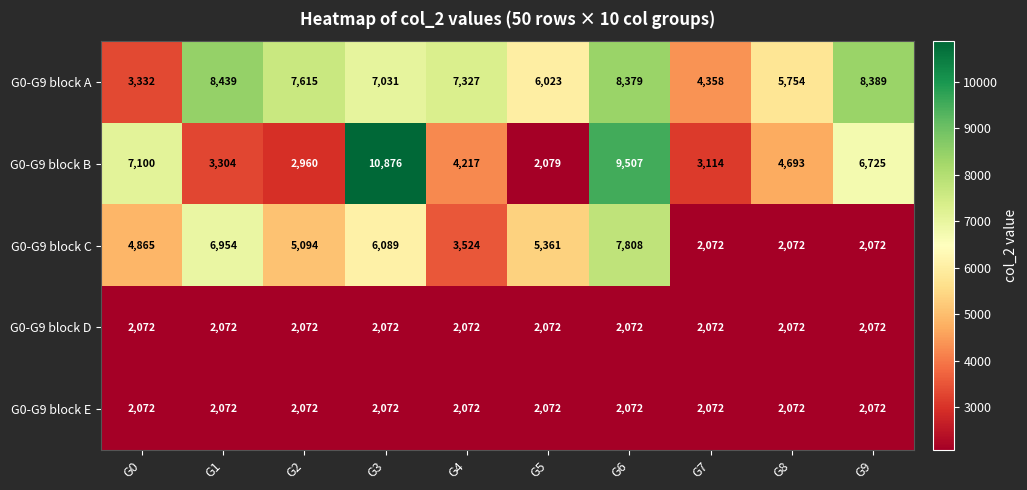

What is the spread (max minus min) of values at G8?

3682